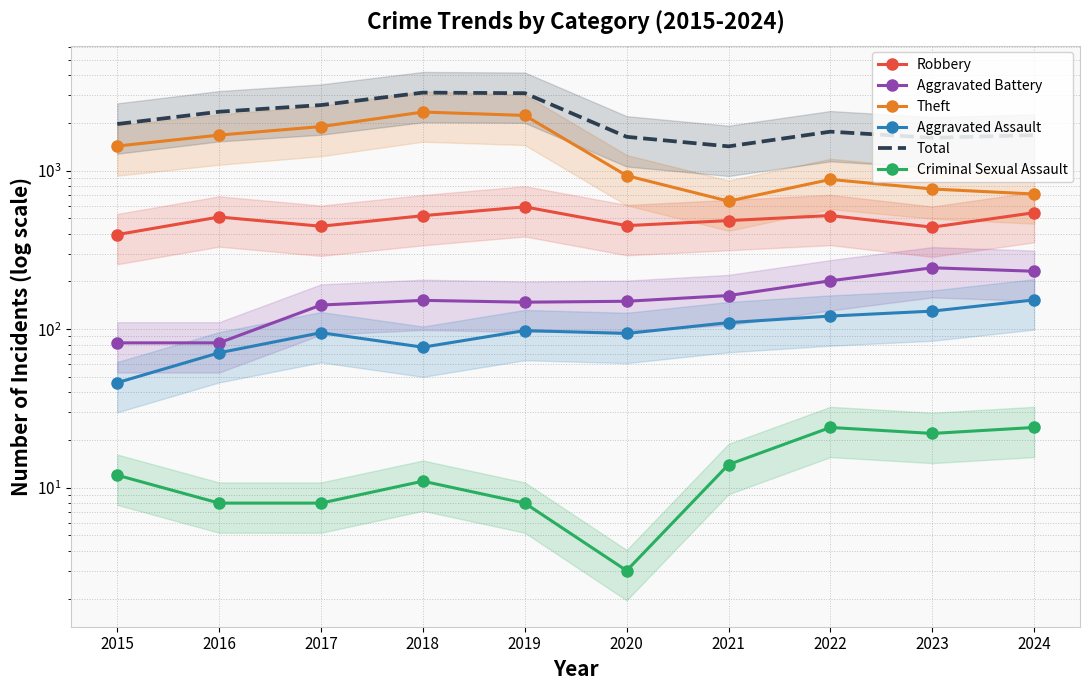

True or false: Criminal Sexual Assault and Aggravated Assault cross at least once.

False